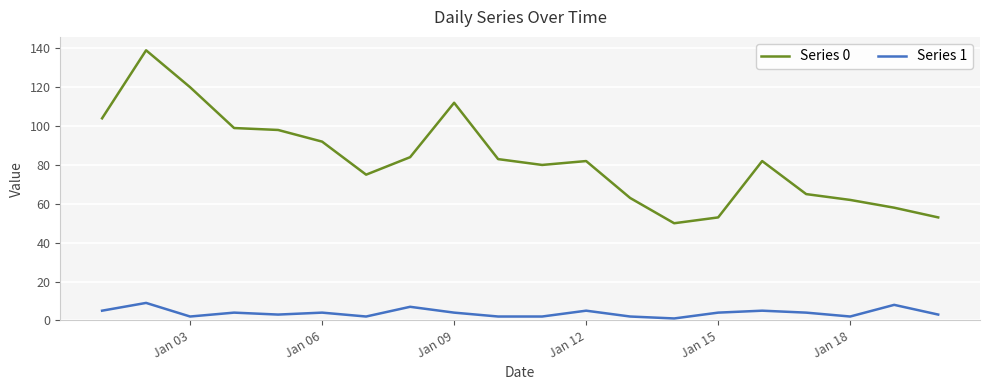

True or false: Series 0 and Series 1 intersect in this chart.

False